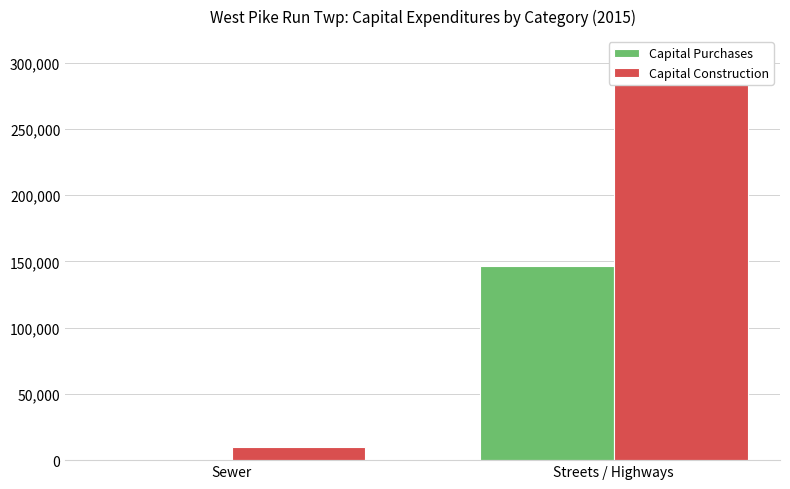

How many categories are shown in the chart?

2